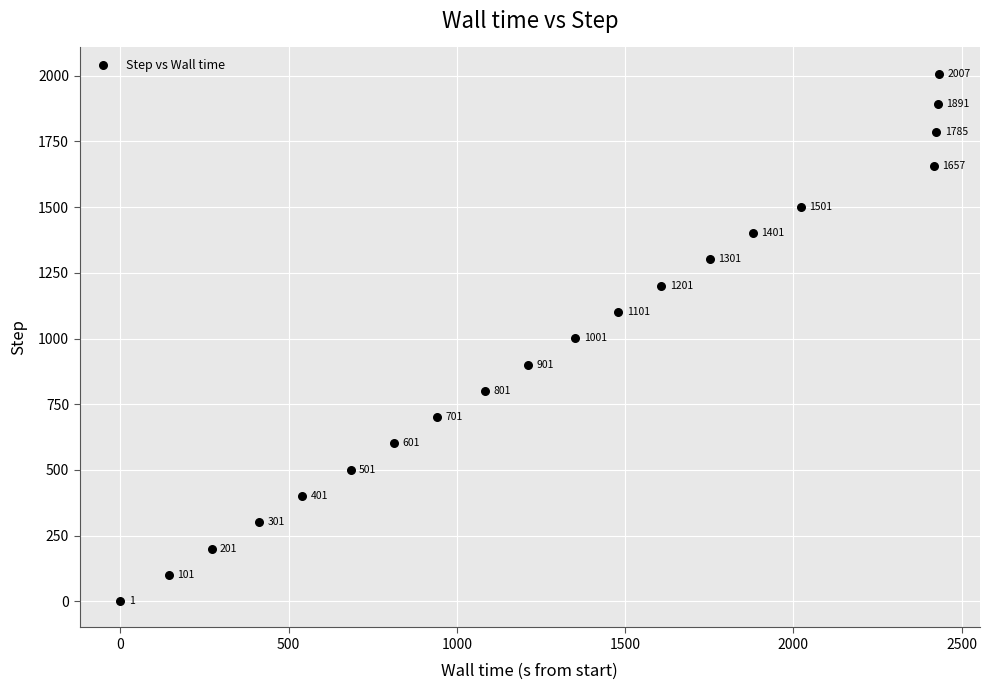

What Y value in the scatter plot is closest to 1004?

1001